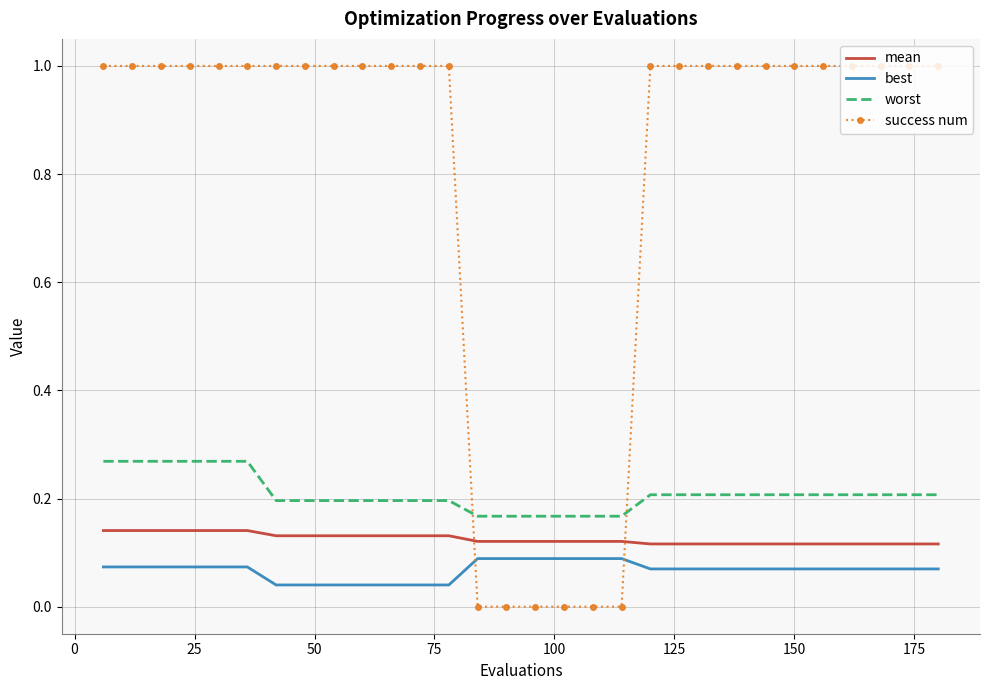

True or false: mean and worst intersect in this chart.

False